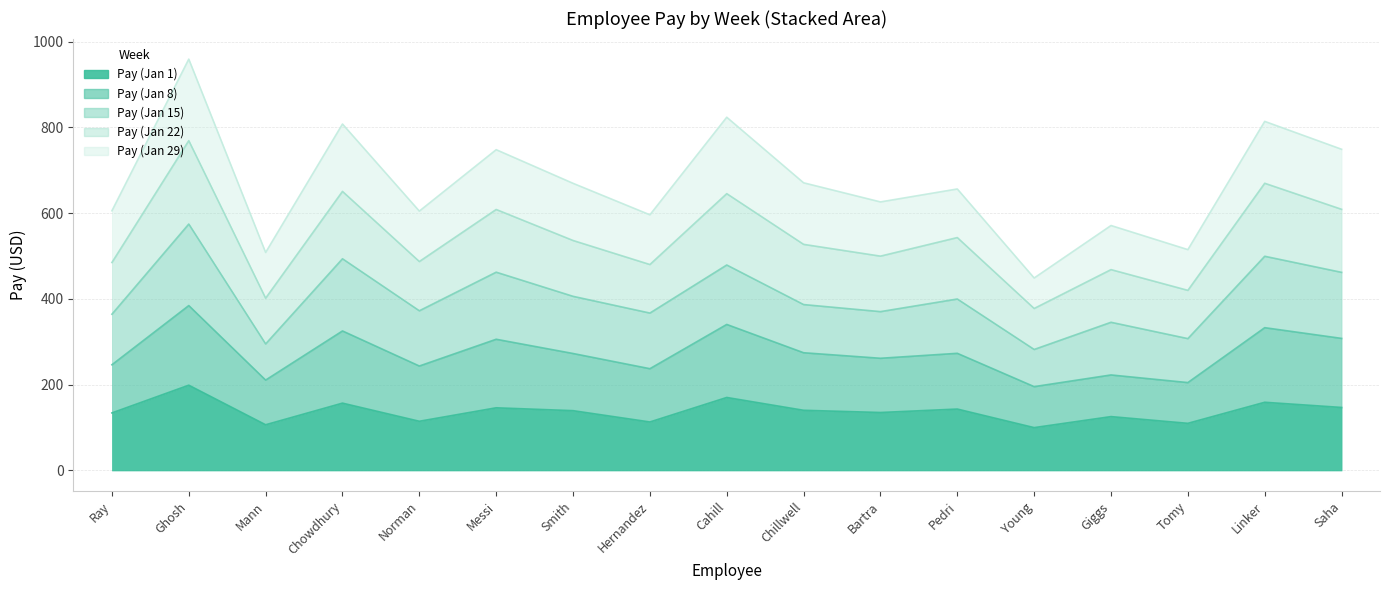

At which category is the sum across all series the highest?

Ghosh